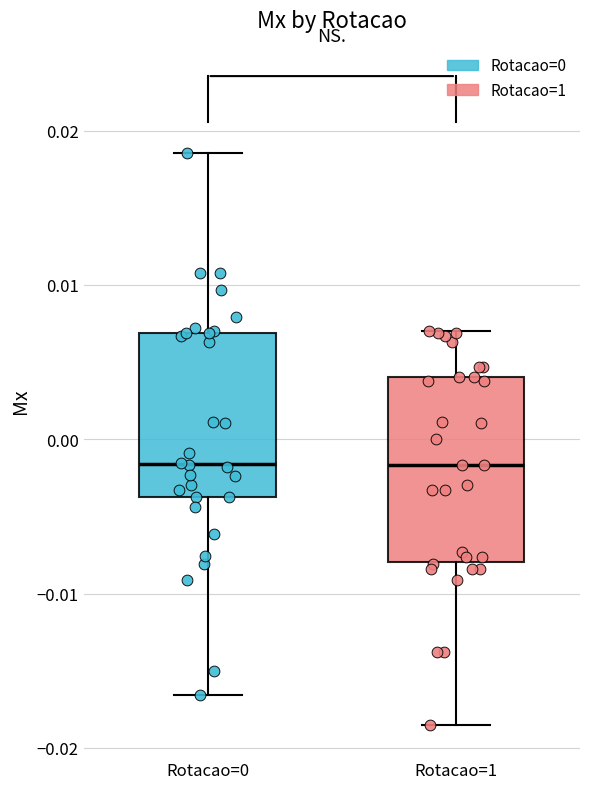

Reading left to right, transcribe this box plot: for each box, give where its median line is, the range the box spans, and where its two whiskers end, as read against the y-axis. The values are not printed on the chart, so give them approximately, as read against the axis.

Rotacao=0: median -0.002, box -0.004 to 0.007, whiskers -0.017 to 0.019
Rotacao=1: median -0.002, box -0.008 to 0.004, whiskers -0.018 to 0.007